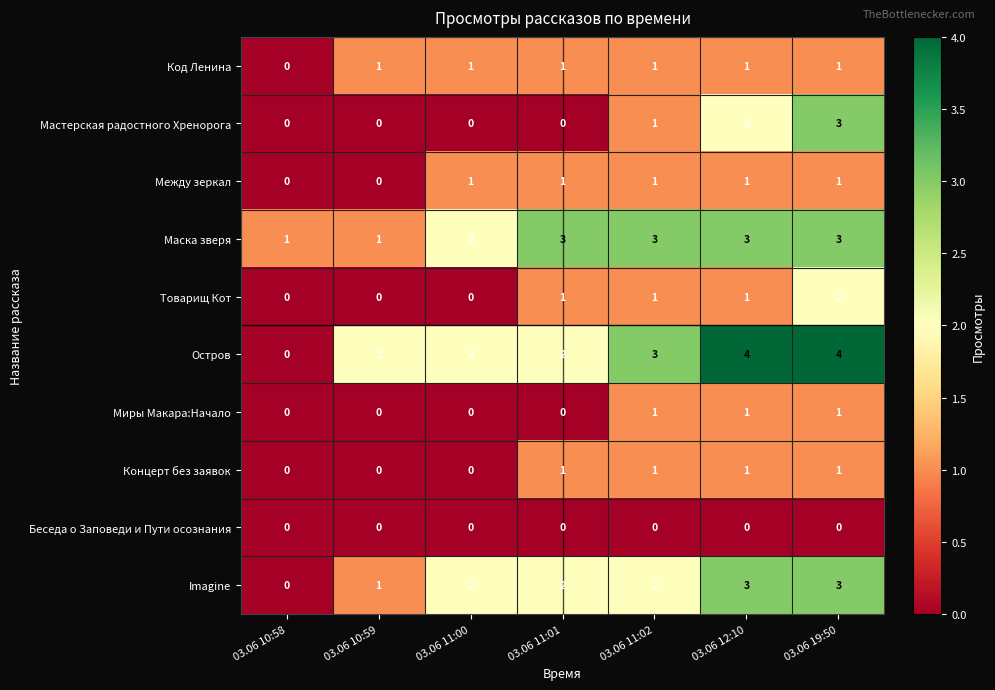

How many series are shown in this chart?

10